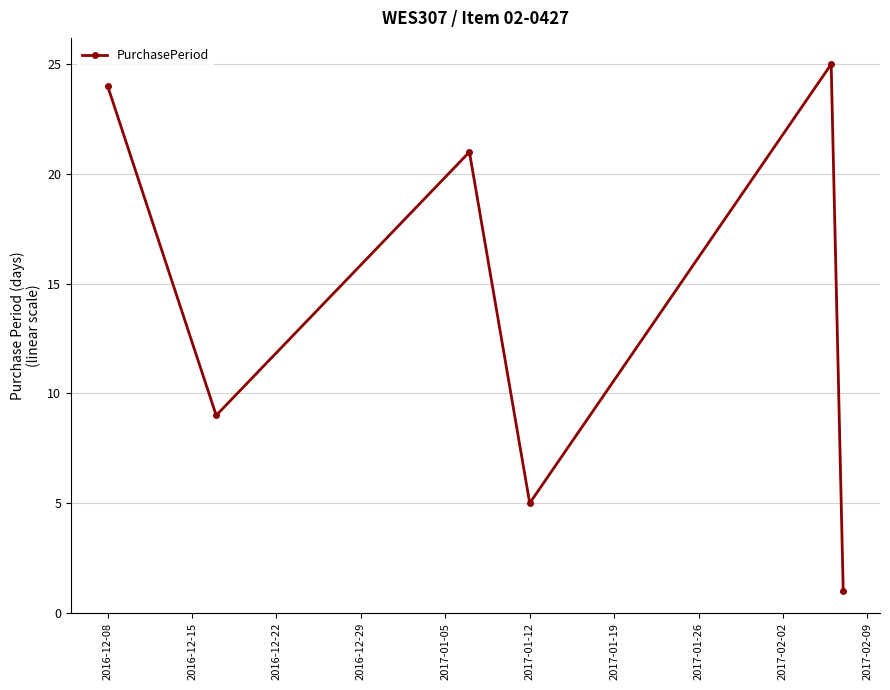

Reading left to right, what are all the values shown in this chart?

24	9	21	5	25	1